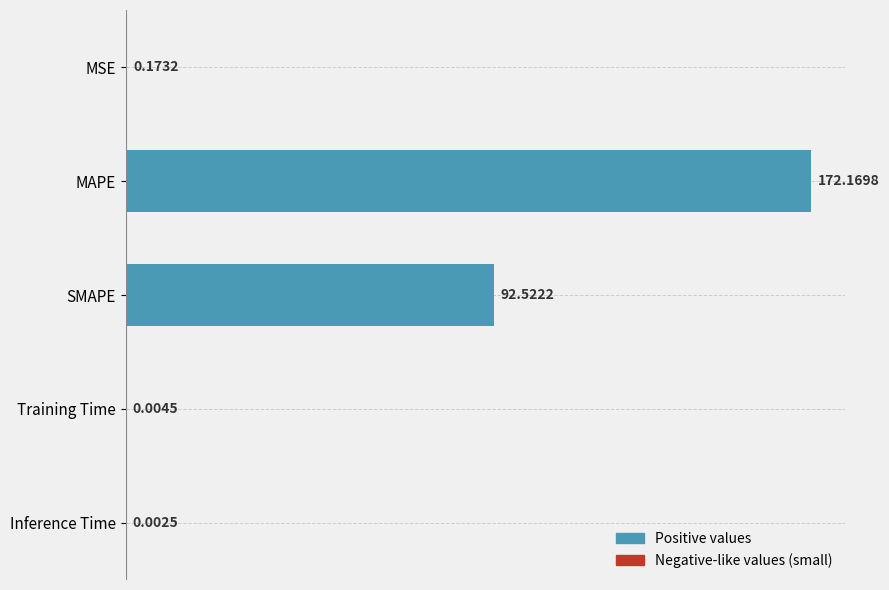

At which label is the value closest to 86?

SMAPE